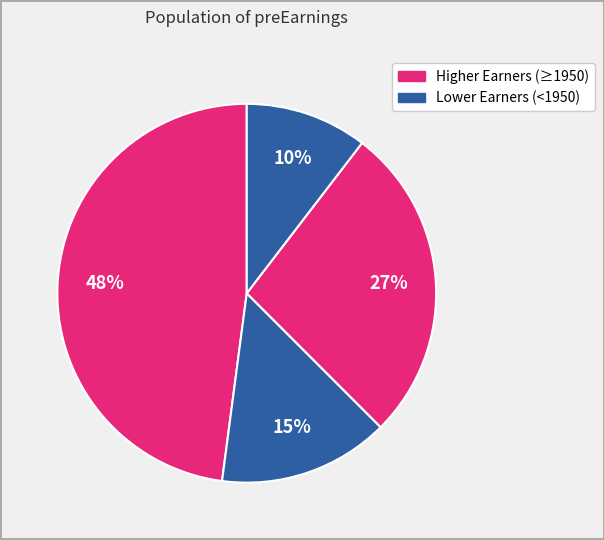

Count the number of slices in the pie.

4